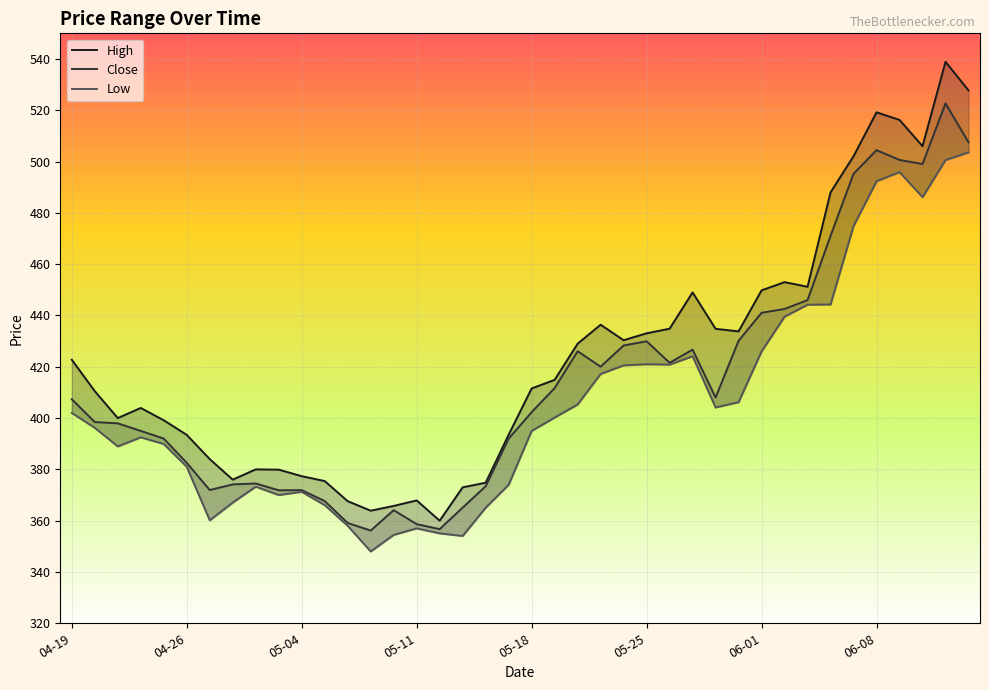

What is the minimum value shown in the chart?

348.0